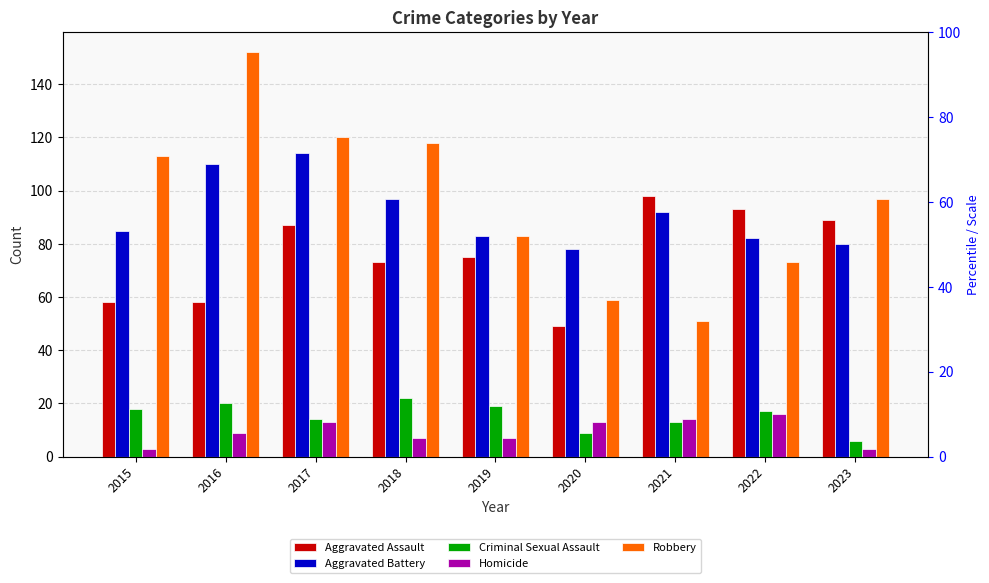

Which series has the largest total across all categories?

Robbery